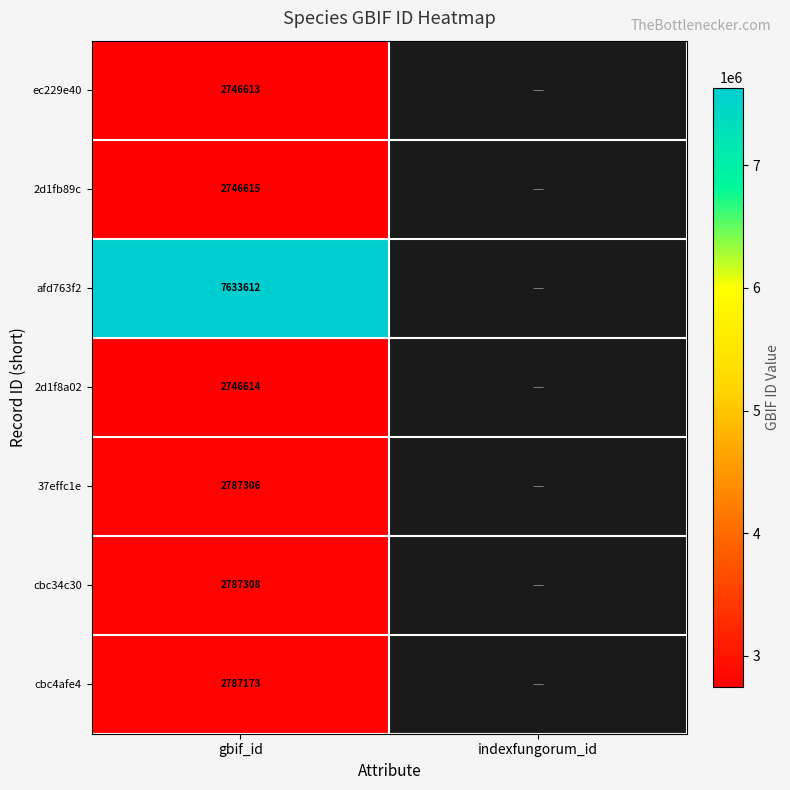

True or false: cbc4afe4 has a value of 2787173 at gbif_id.

True